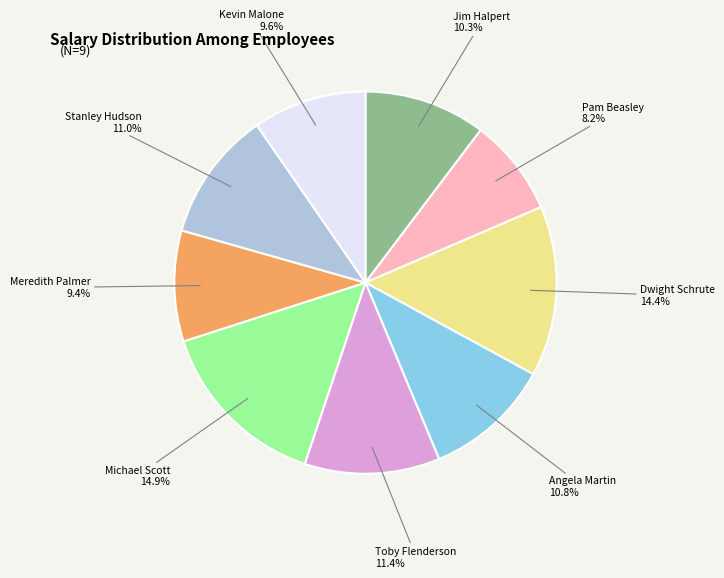

Count the number of slices in the pie.

9